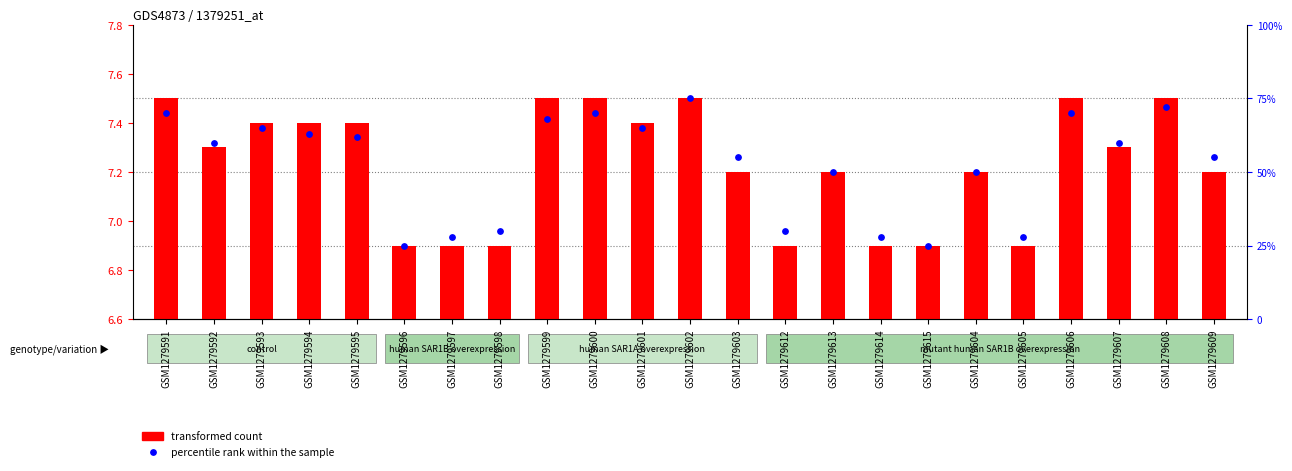

Which series has the largest total across all categories?

percentile rank within the sample